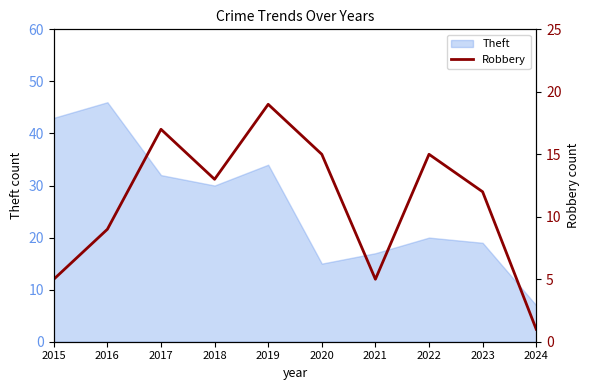

How many lines are shown in the chart?

1